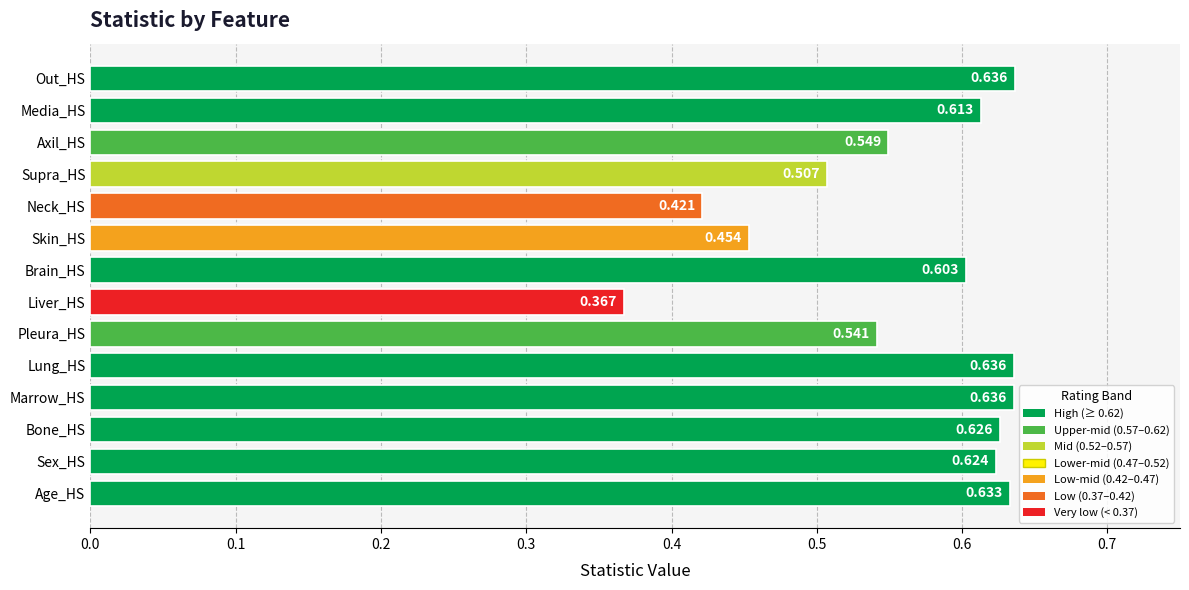

At which label is the value closest to 0?

Liver_HS